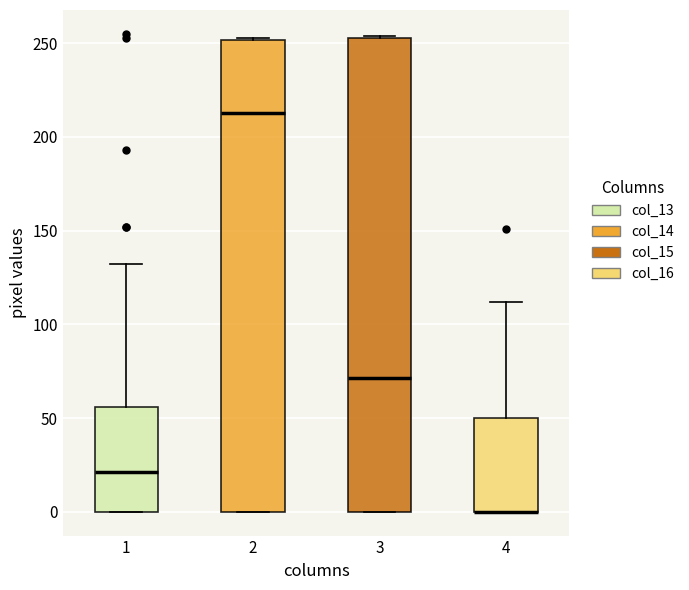

Reading left to right, transcribe this box plot: for each box, give where its median line is, the range the box spans, and where its two whiskers end, as read against the y-axis. The values are not printed on the chart, so give them approximately, as read against the axis.

1: median 20, box 0 to 55, whiskers 0 to 130
2: median 215, box 0 to 250, whiskers 0 to 255
3: median 70, box 0 to 255, whiskers 0 to 255
4: median 0 (drawn on the box's lower edge), box 0 to 50, whiskers 0 to 110